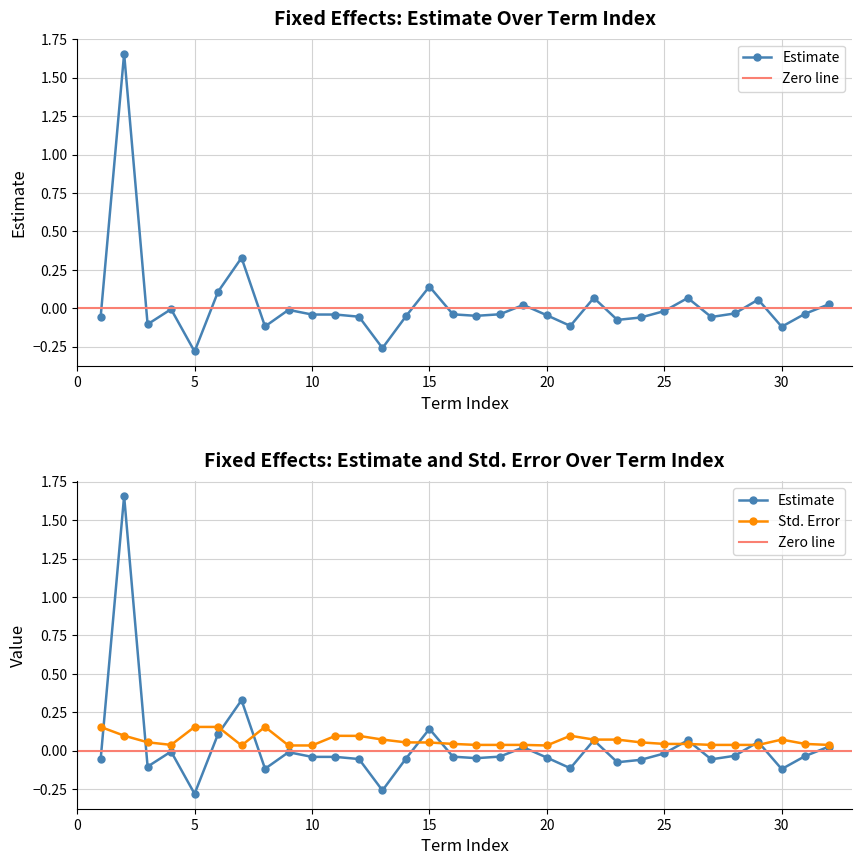

Rank the series by their maximum value, from highest to lowest.

fixed_estimate, std_error